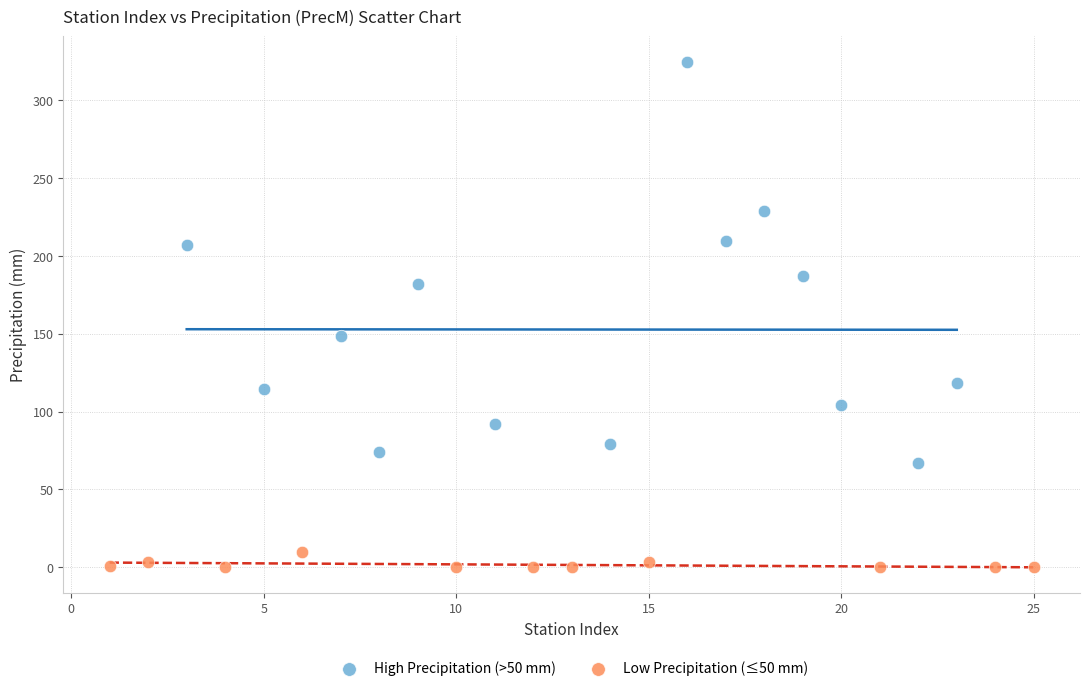

Which series contains the lowest Y value?

Low Precipitation (≤50 mm)